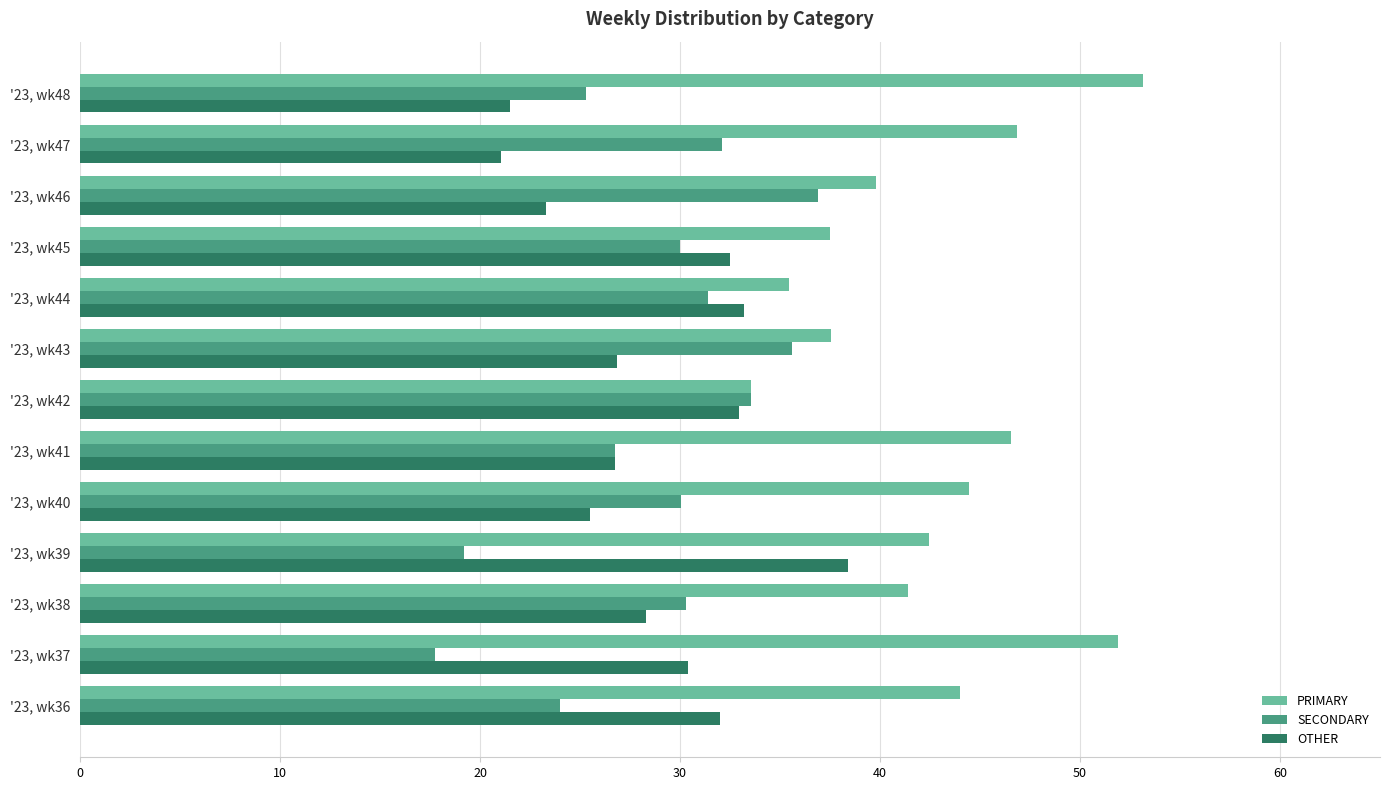

How many values in the PRIMARY series exceed 42?

7